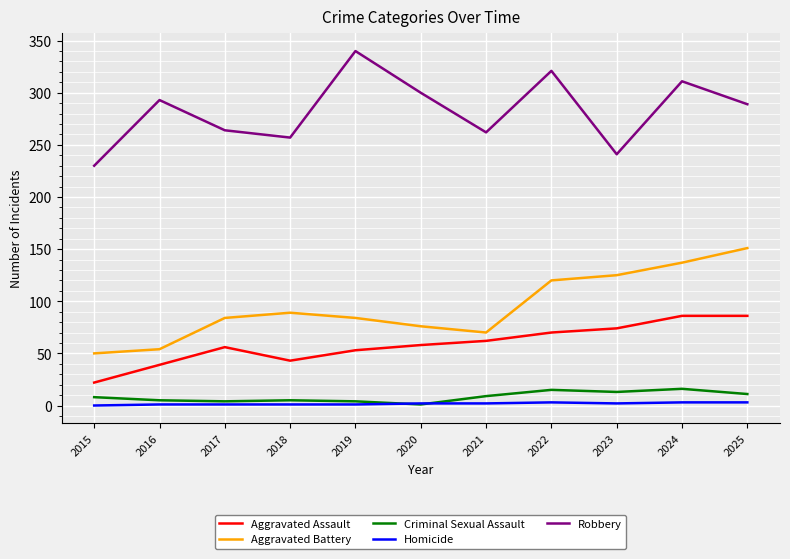

What is the maximum value shown in the chart?

340